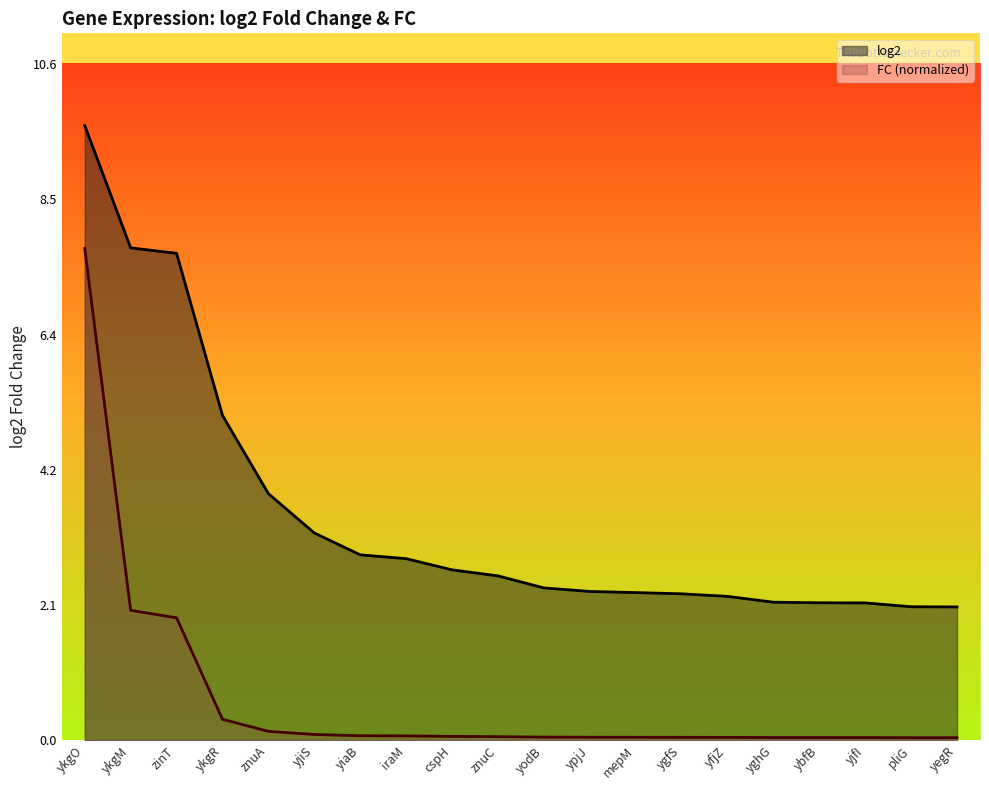

How many lines are shown in the chart?

2